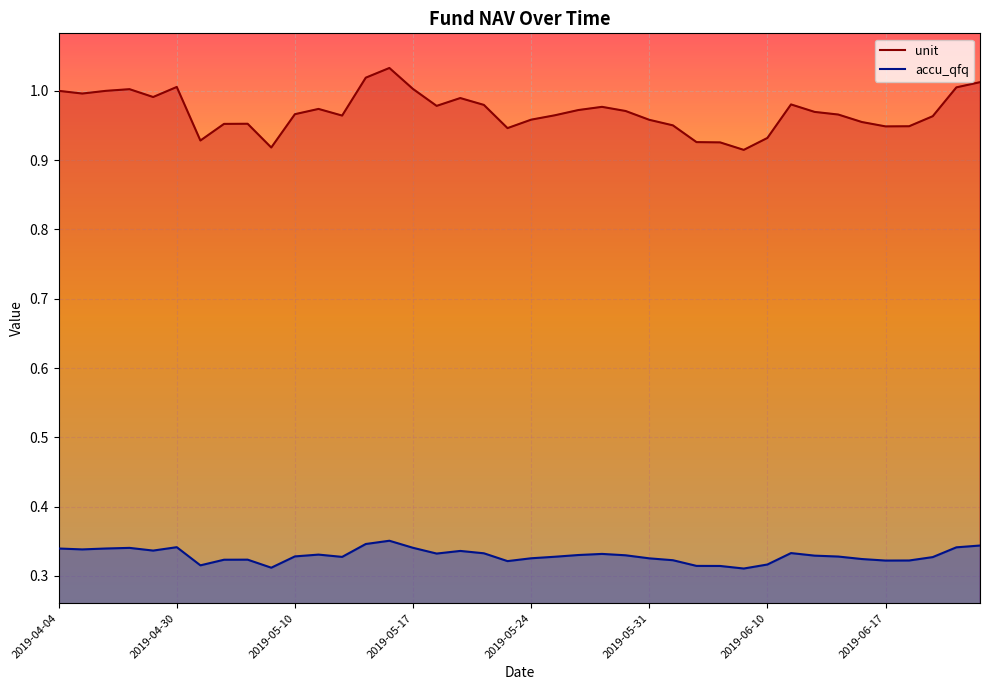

True or false: accu_qfq and unit cross at least once.

False